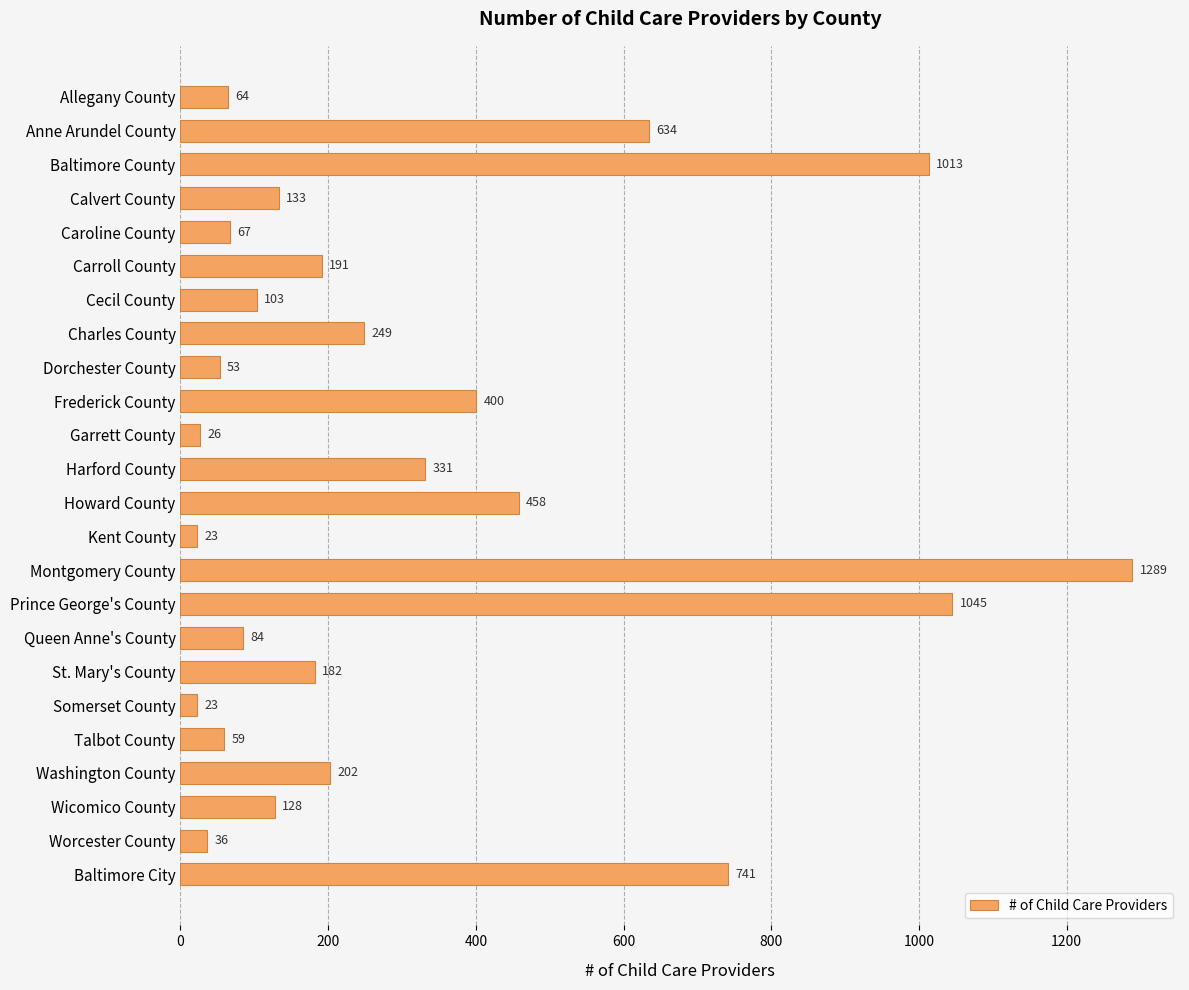

What is the label of the 22nd bar from the top?

Wicomico County